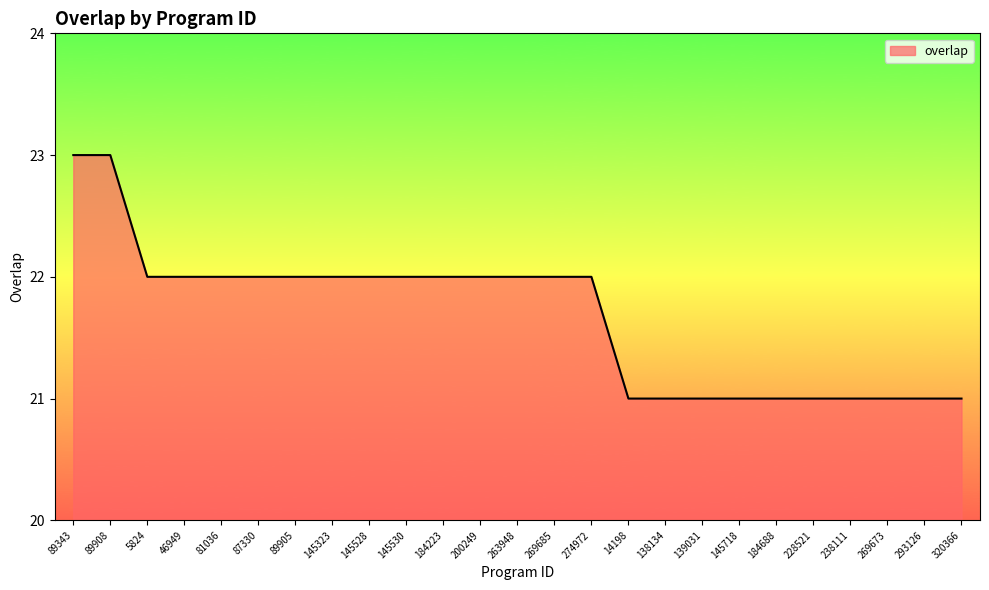

What is the minimum value shown in the chart?

21